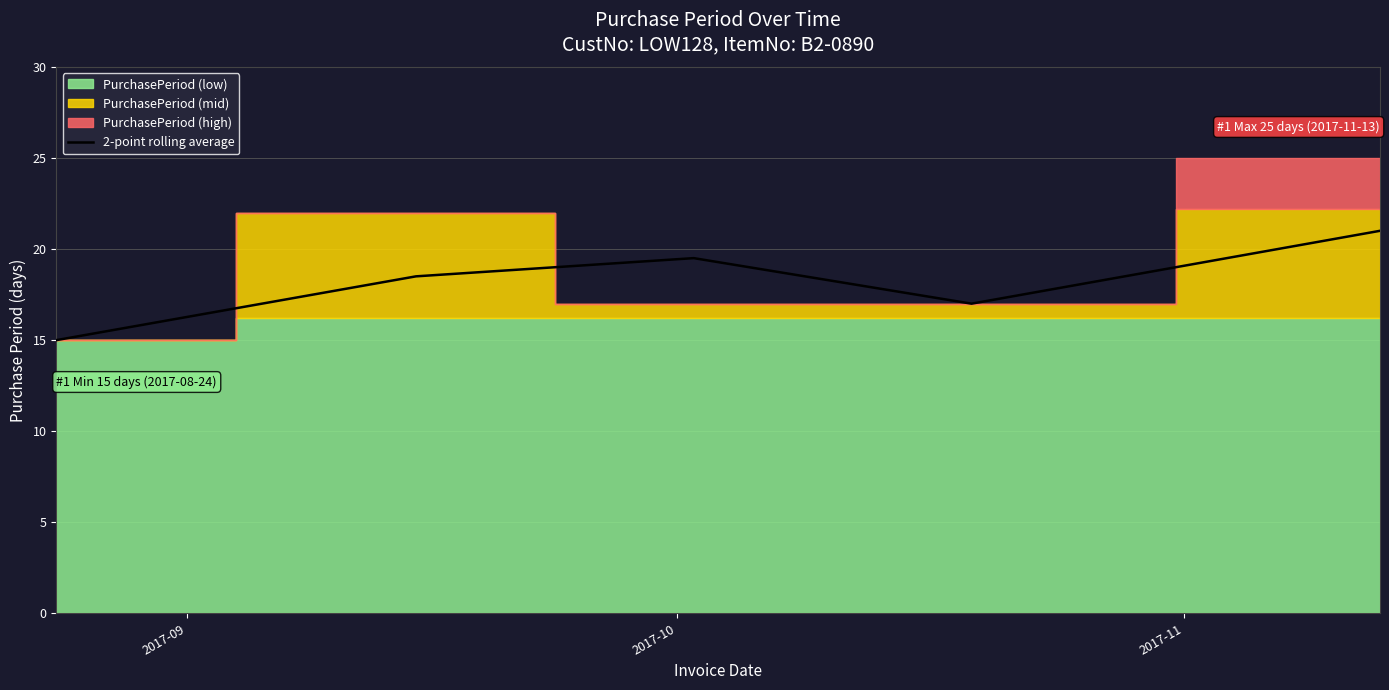

What is the minimum value for 2-point rolling average?

15.0